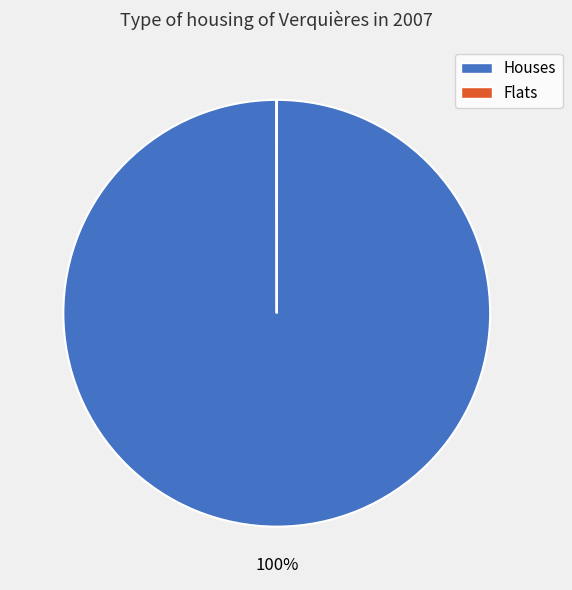

What percentage is the Houses slice, to the nearest percent?

100%